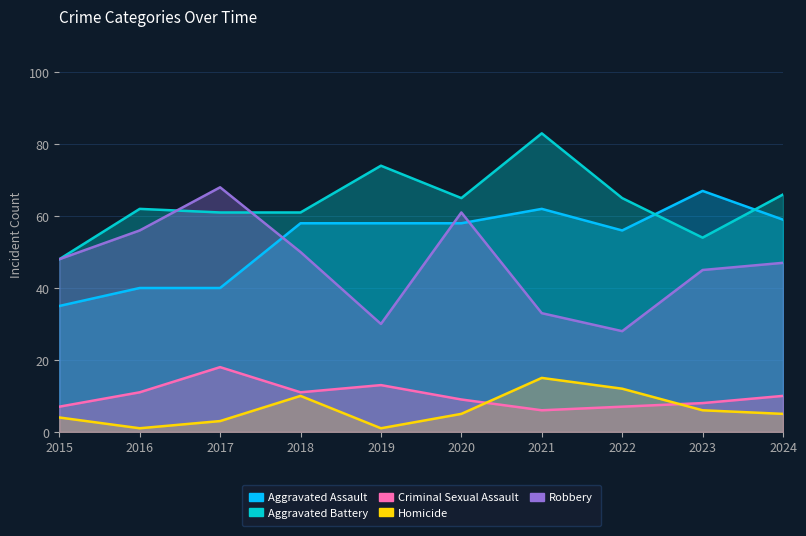

Reading left to right, what are all the values shown in this chart?

Aggravated Assault: 35	40	40	58	58	58	62	56	67	59
Aggravated Battery: 48	62	61	61	74	65	83	65	54	66
Criminal Sexual Assault: 7	11	18	11	13	9	6	7	8	10
Homicide: 4	1	3	10	1	5	15	12	6	5
Robbery: 48	56	68	50	30	61	33	28	45	47